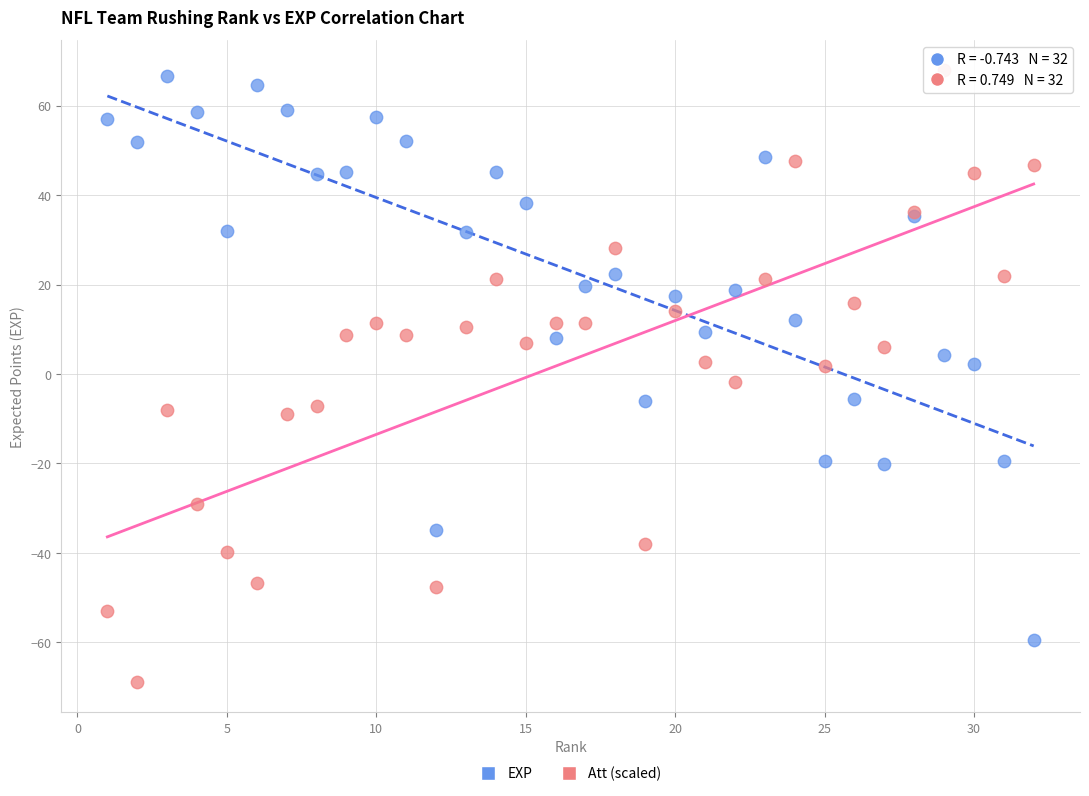

What is the X range (max minus min) for the scatter plot?

31.0